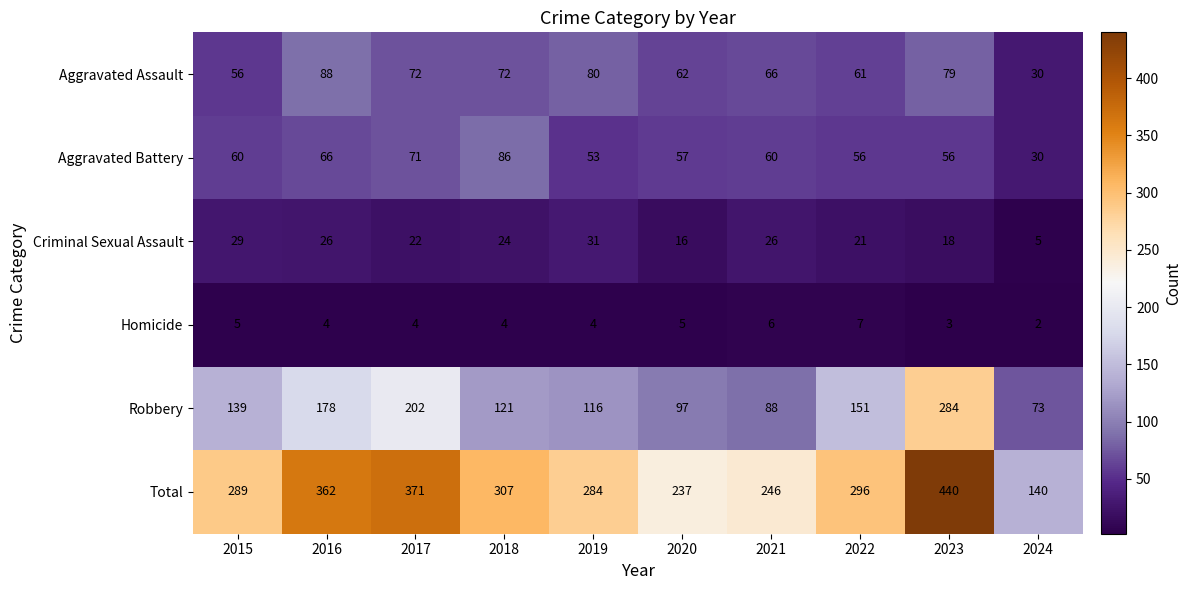

The value of Aggravated Battery at 2018 is 135. True or false?

False